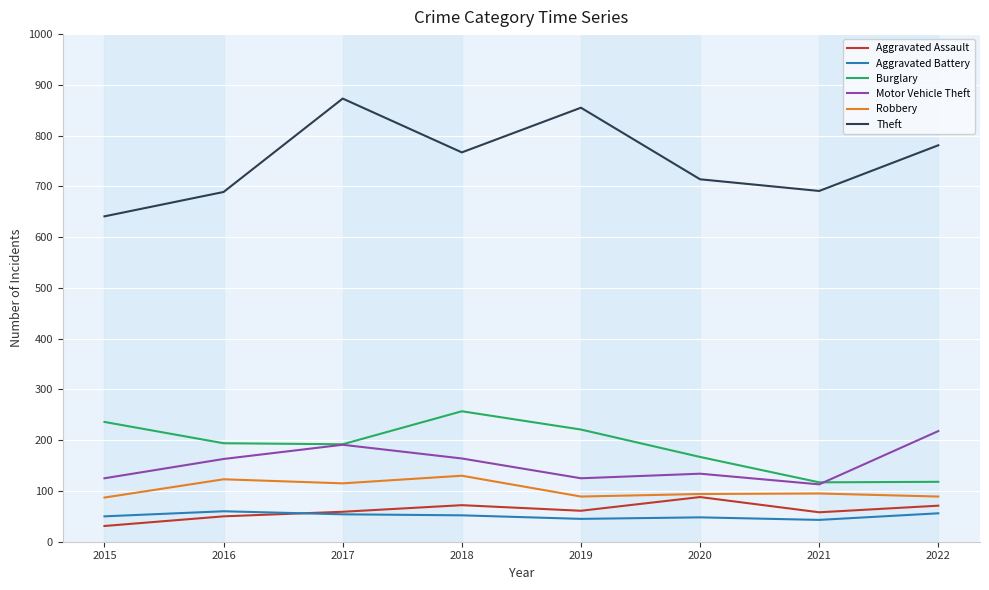

The Aggravated Assault series shows 114 at 2018. True or false?

False